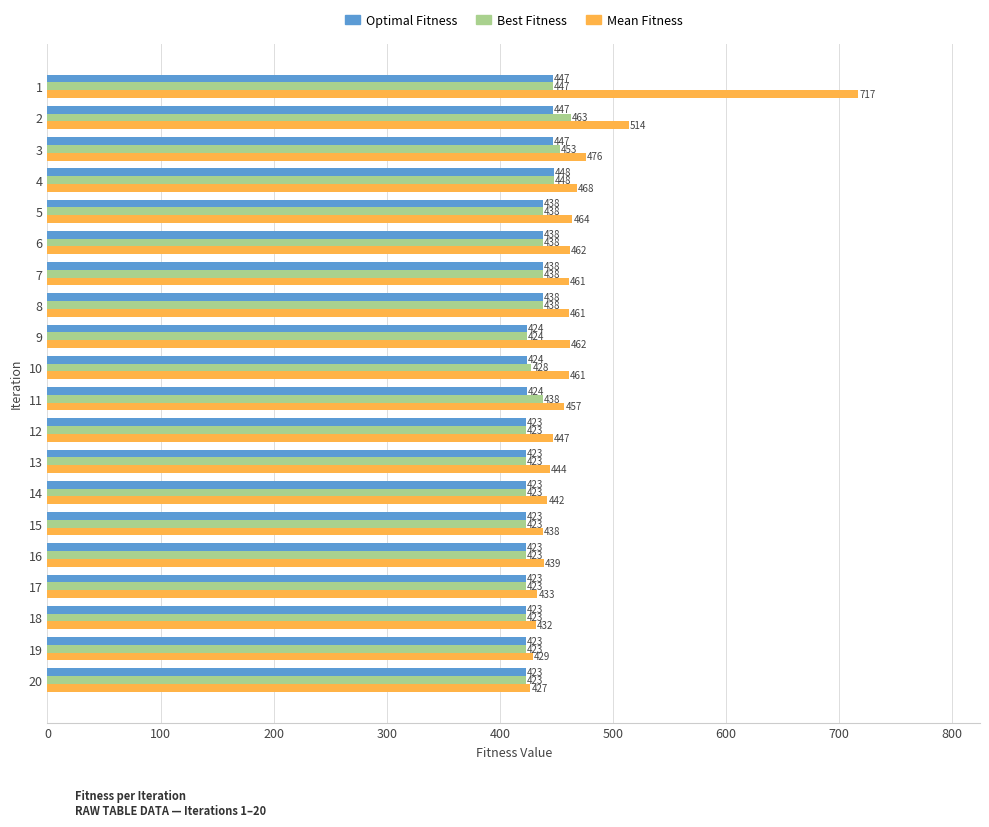

What are all the series names shown in the legend?

Optimal Fitness, Best Fitness, Mean Fitness